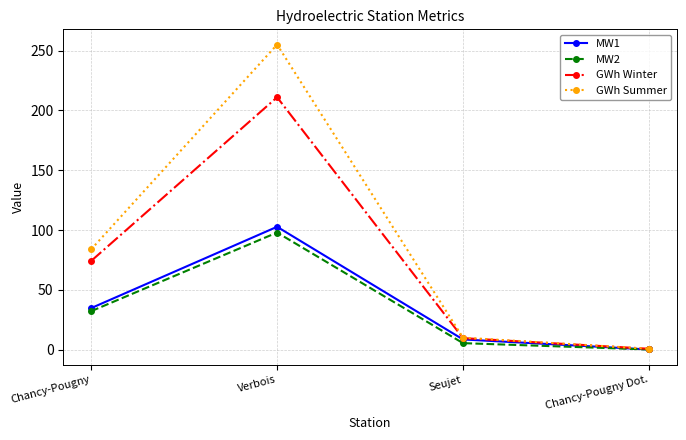

Which series has the widest spread of values?

GWh Summer